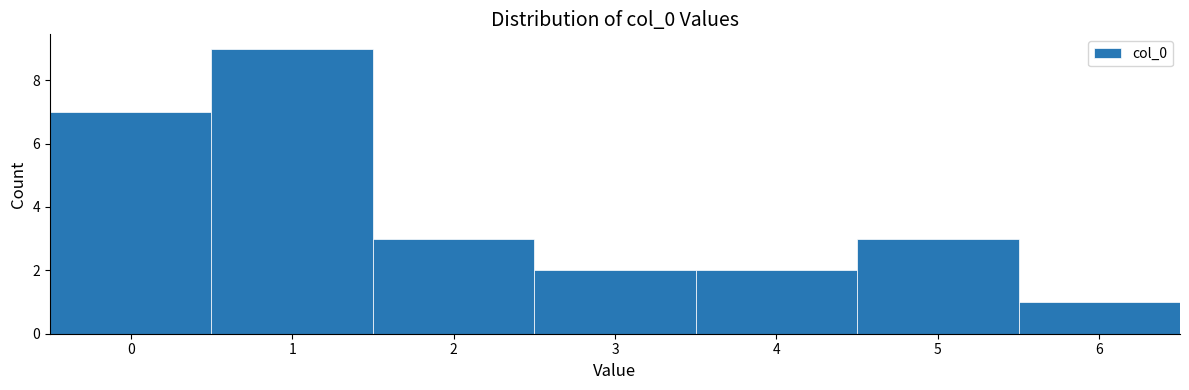

Which range on the x-axis has the tallest bar?

0.5 to 1.5